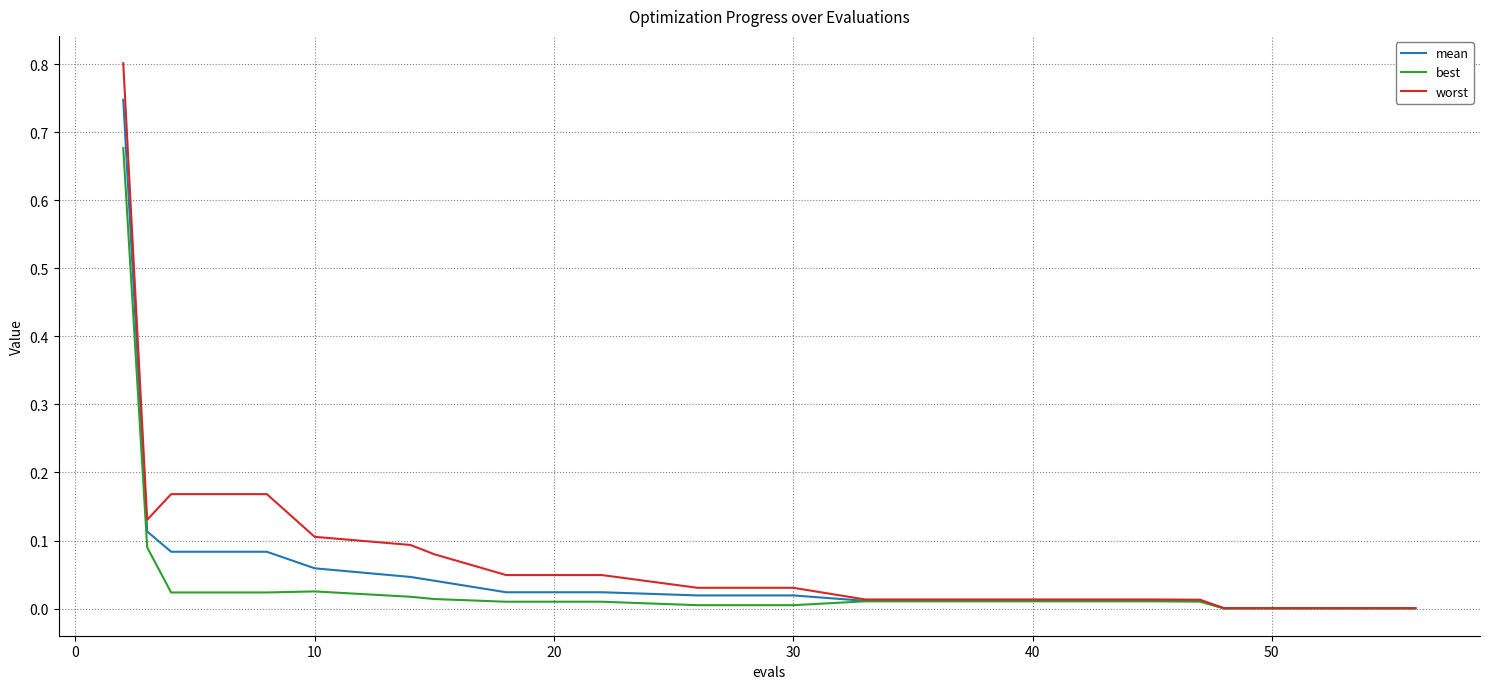

What are all the series names shown in the legend?

mean, best, worst